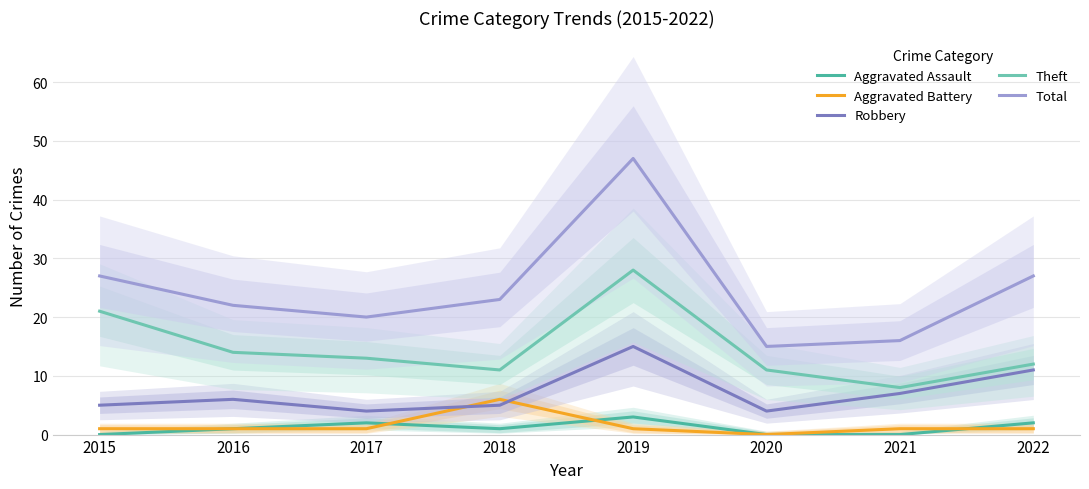

What is the highest value of the Aggravated Battery series?

6